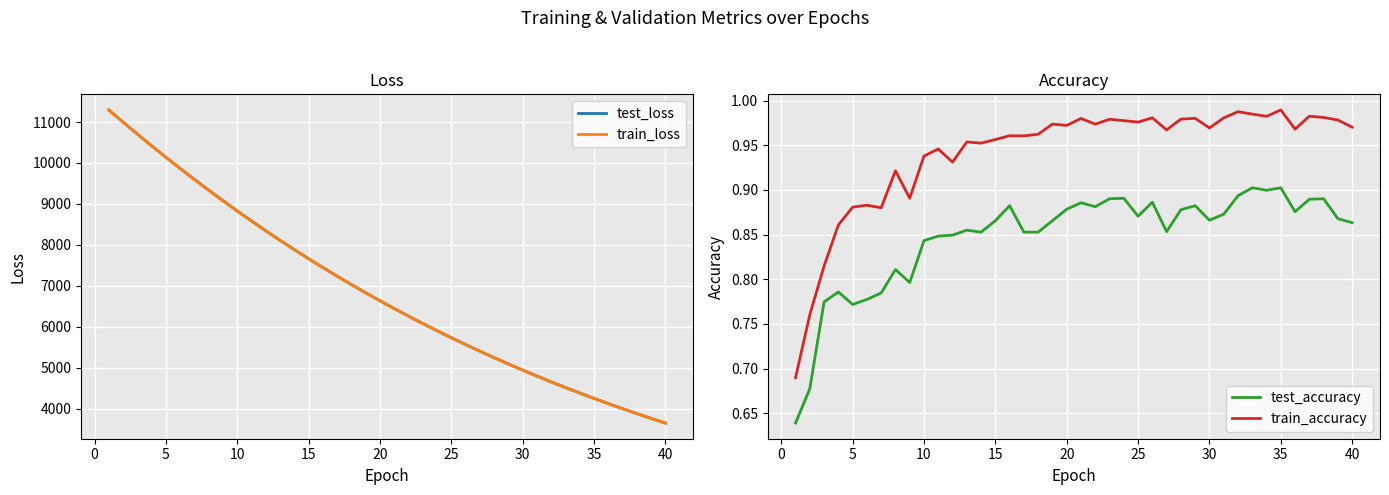

Rank the series by their maximum value, from lowest to highest.

test_accuracy, train_accuracy, train_loss, test_loss